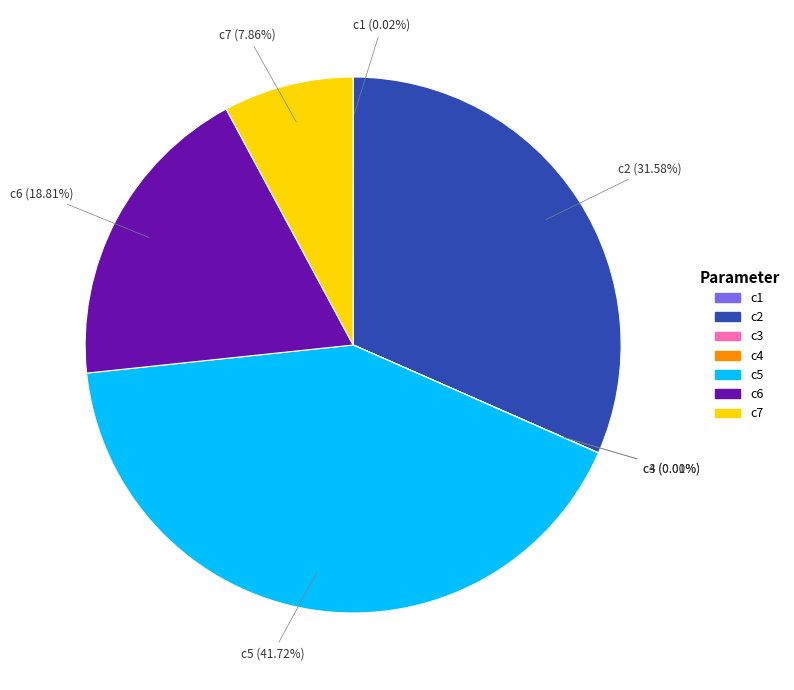

To the nearest percent, what is the difference between the largest and smallest slice percentages?

42%